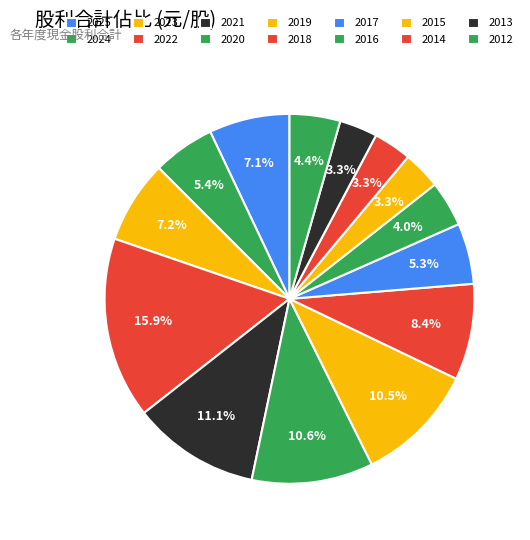

What is the change in value from 2023 to 2019?

+1.5